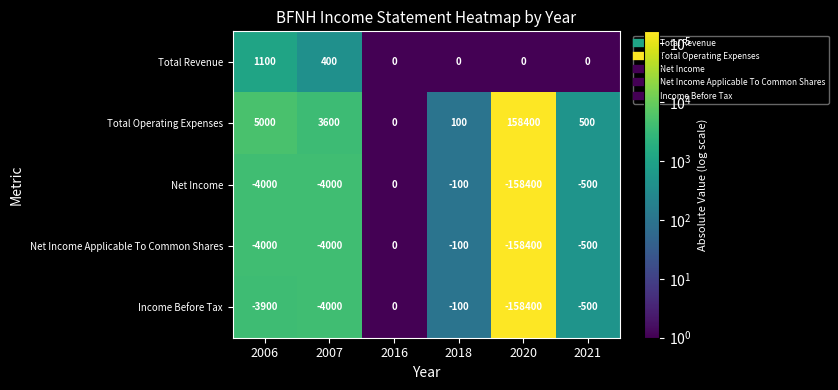

Reading right to left, transcribe all the data shown in this chart.

Total Revenue: 2021=0	2020=0	2018=0	2016=0	2007=400	2006=1100
Total Operating Expenses: 2021=500	2020=158400	2018=100	2016=0	2007=3600	2006=5000
Net Income: 2021=-500	2020=-158400	2018=-100	2016=0	2007=-4000	2006=-4000
Net Income Applicable To Common Shares: 2021=-500	2020=-158400	2018=-100	2016=0	2007=-4000	2006=-4000
Income Before Tax: 2021=-500	2020=-158400	2018=-100	2016=0	2007=-4000	2006=-3900